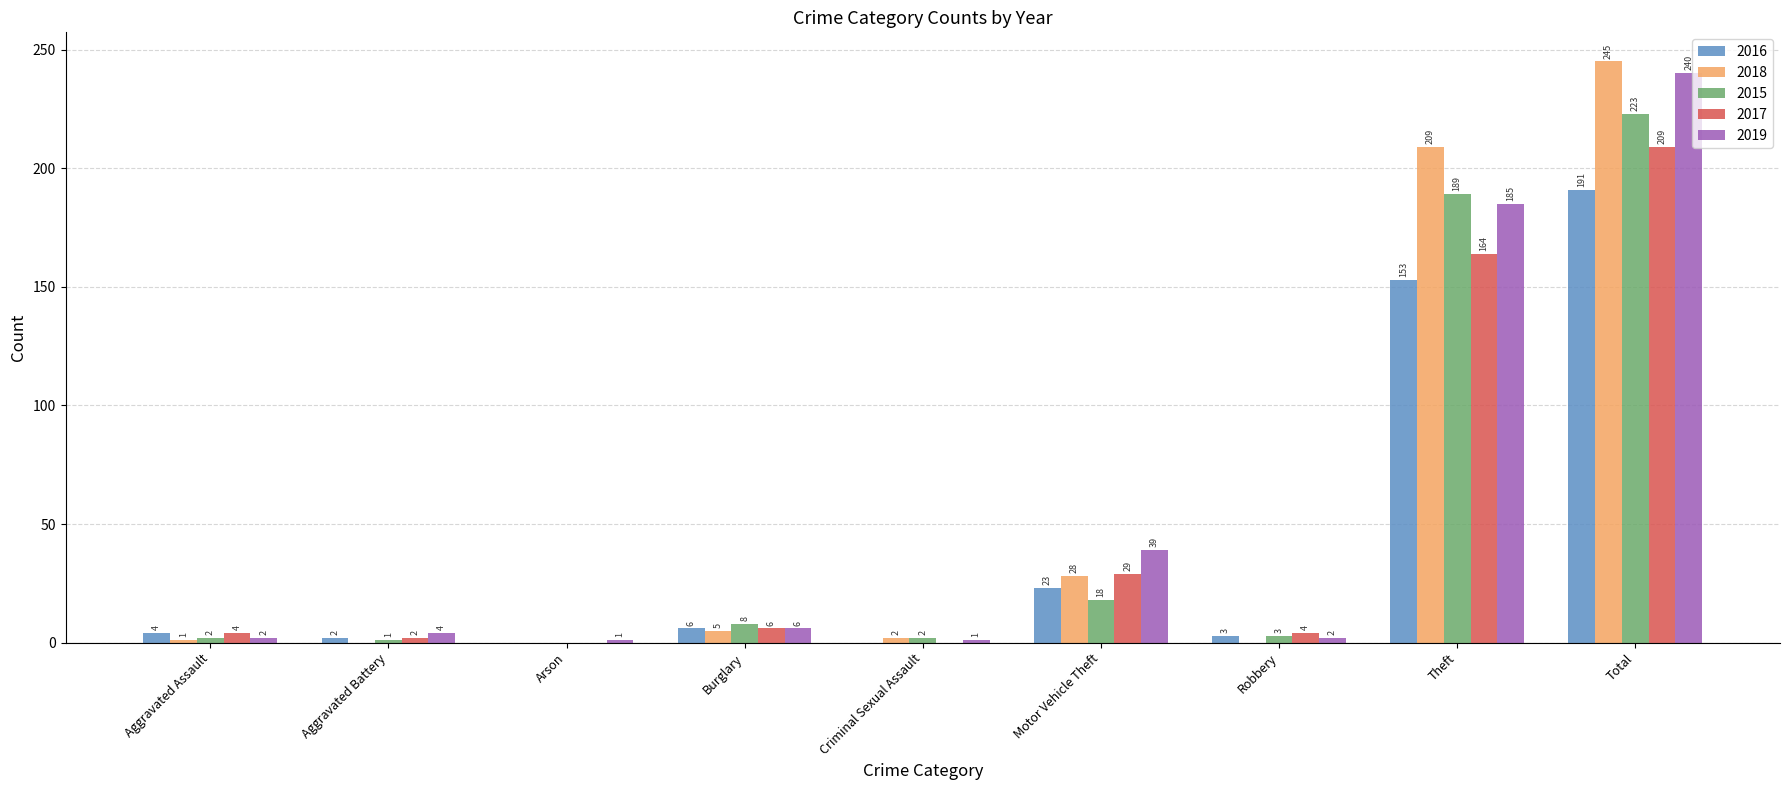

Which series has the largest total across all categories?

2018